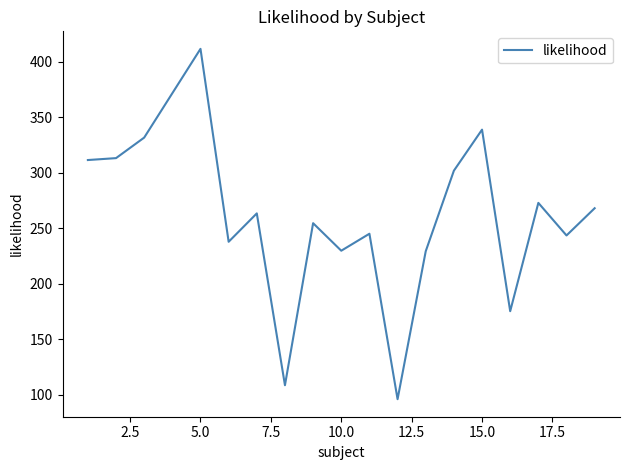

What is the difference between the maximum and minimum values?

315.8